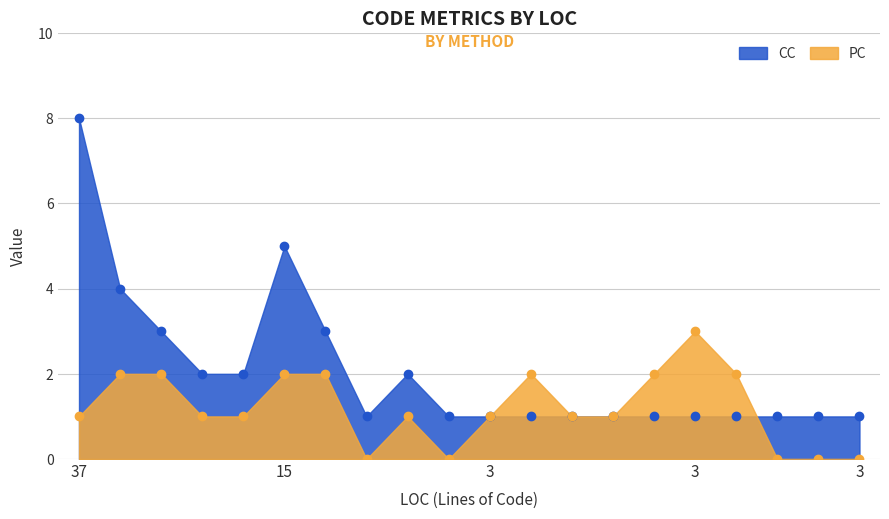

At how many categories does at least one series exceed 2?

6